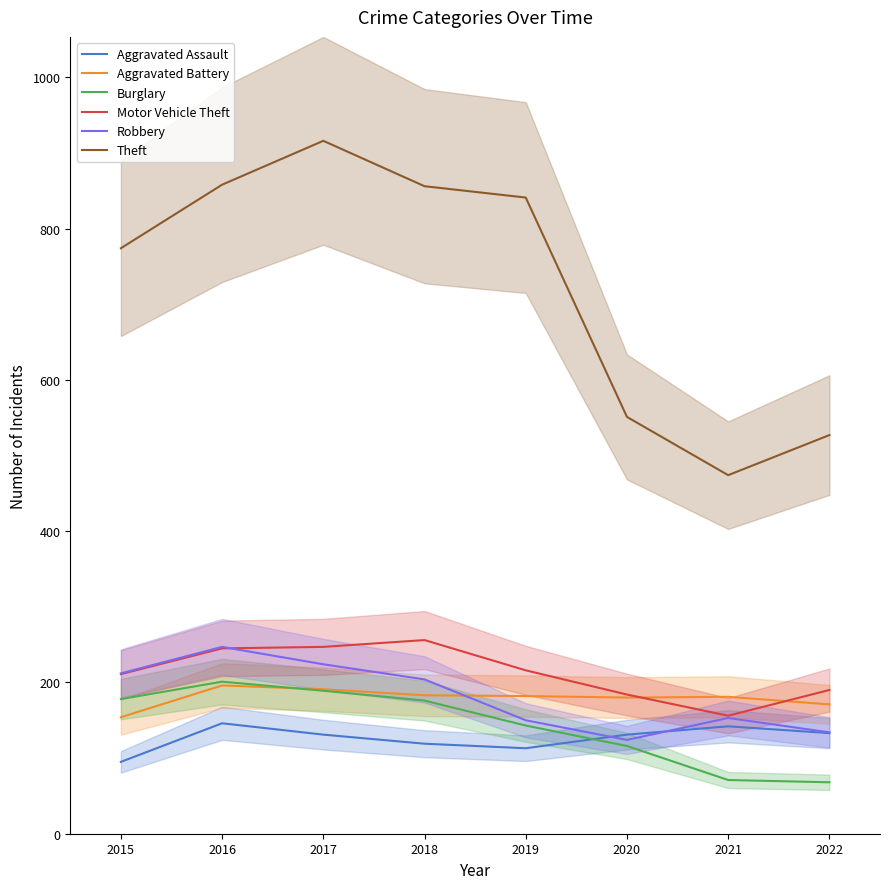

Which category has the lowest value in the Robbery series?

2020